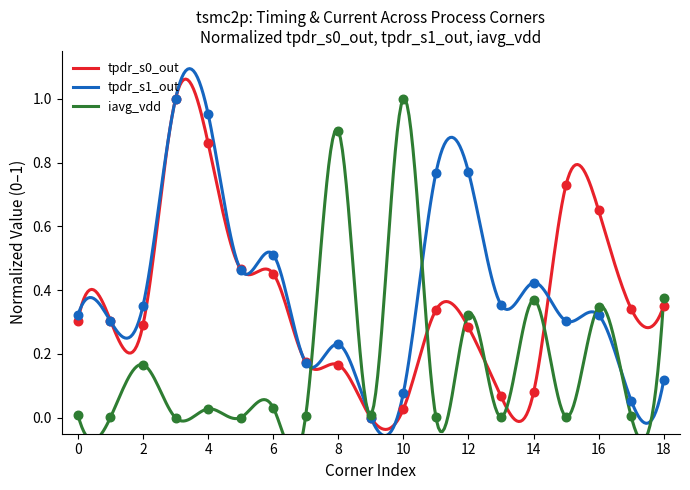

Is the value of tpdr_s0_out at 4 greater than the value of tpdr_s1_out at 12?

Yes